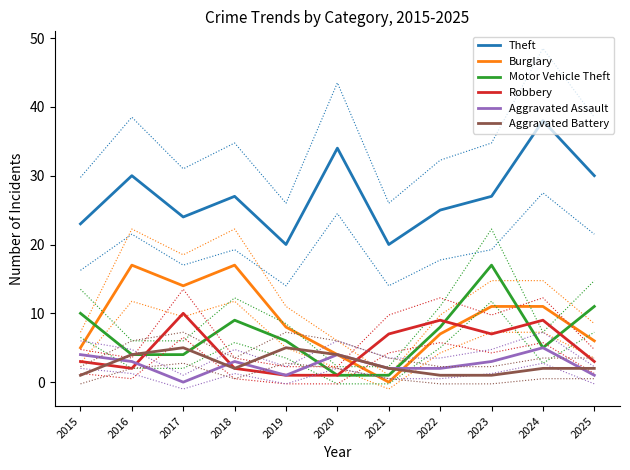

Which series changed the most between 2022 and 2024?

Theft